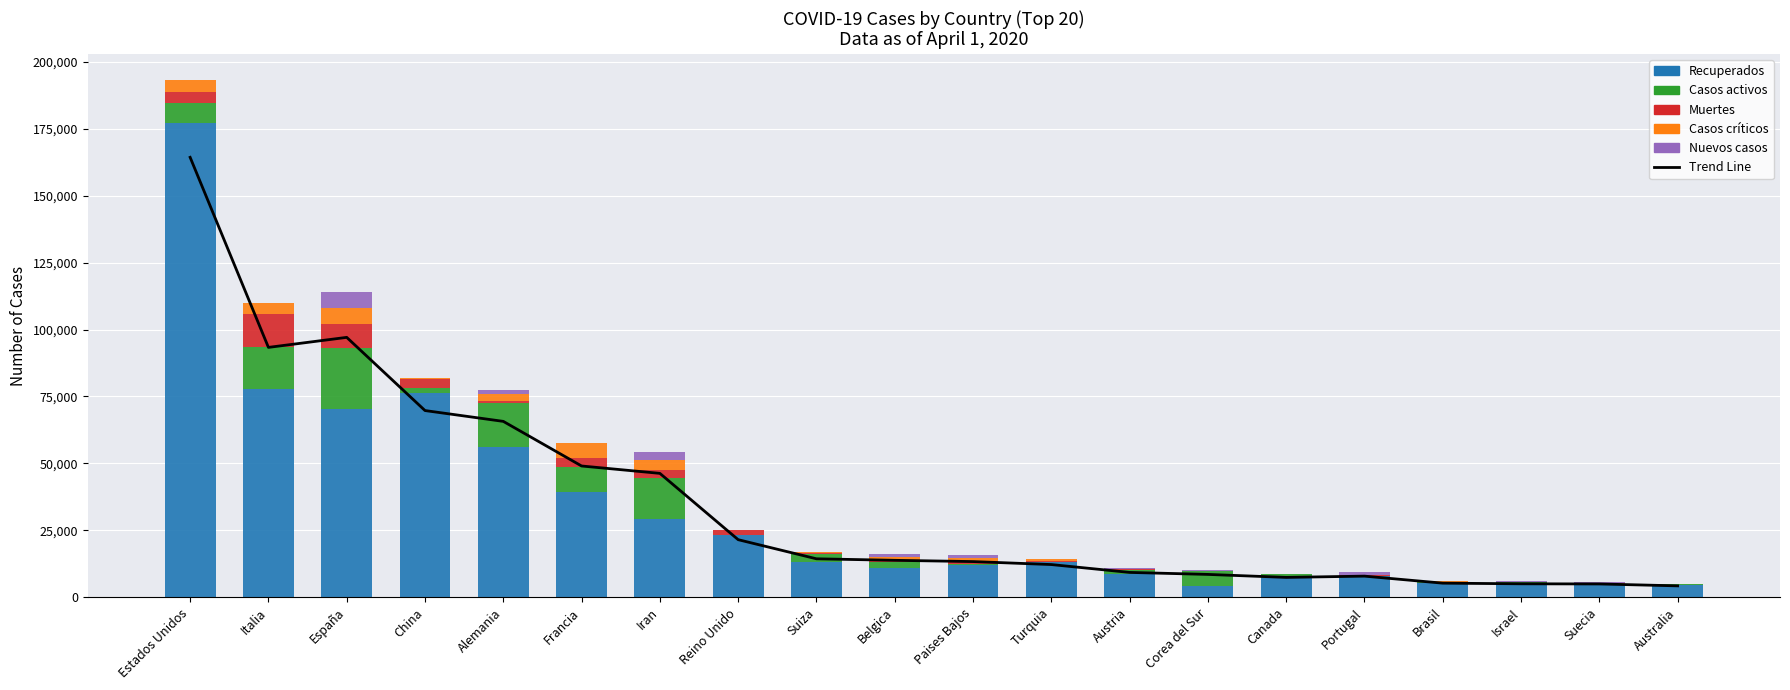

What is the approximate value of Trend Line at Estados Unidos?

164339.0